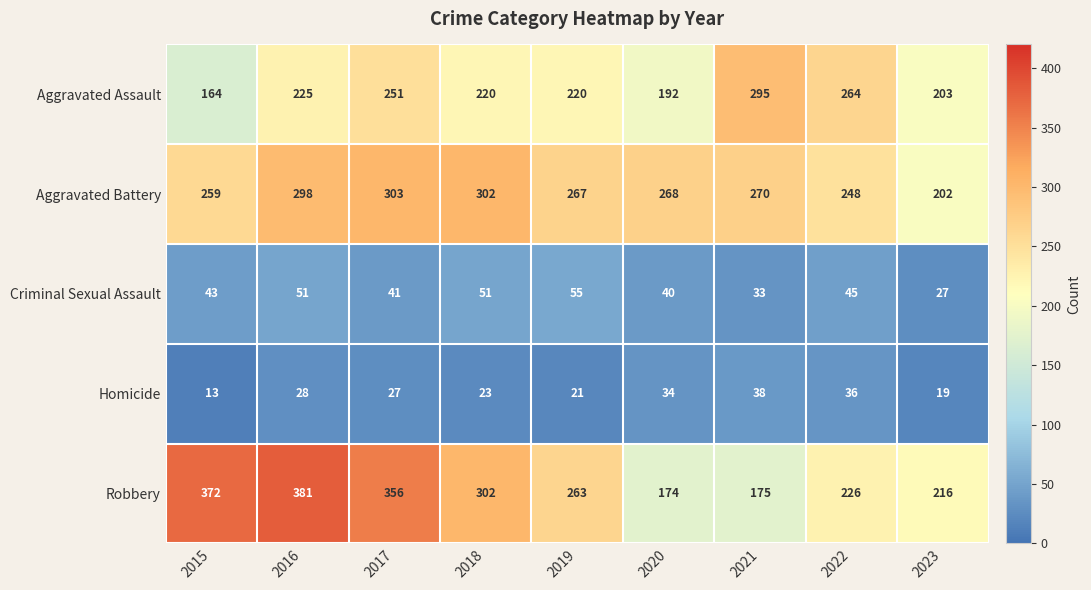

Rank the series by their maximum value, from lowest to highest.

Homicide, Criminal Sexual Assault, Aggravated Assault, Aggravated Battery, Robbery